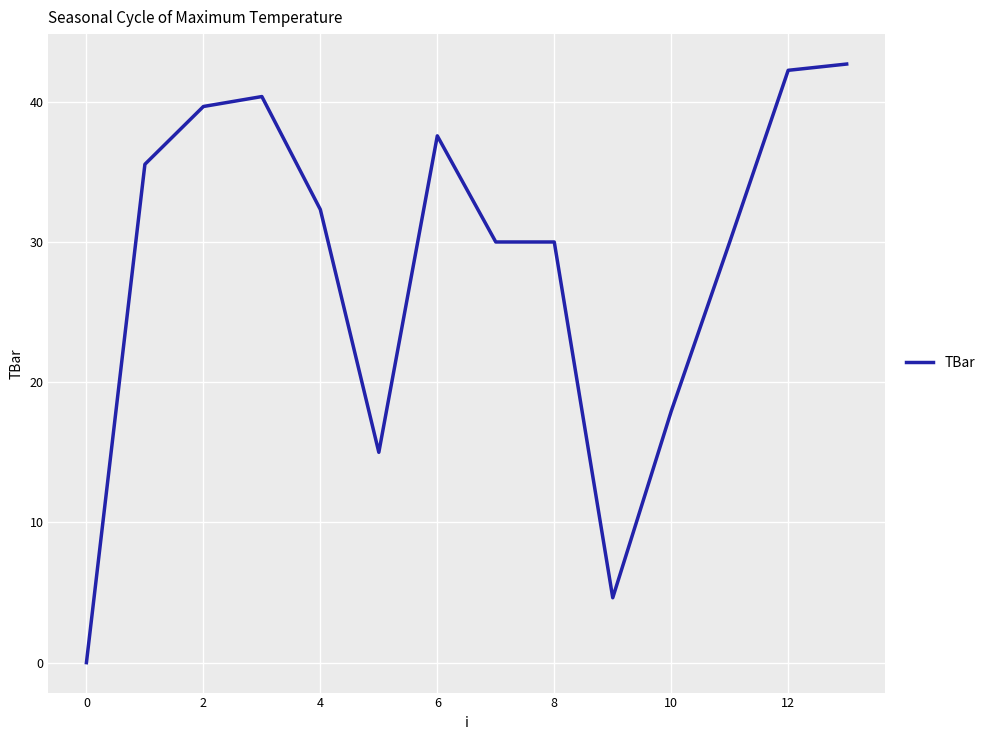

What is the maximum value shown in the chart?

42.7